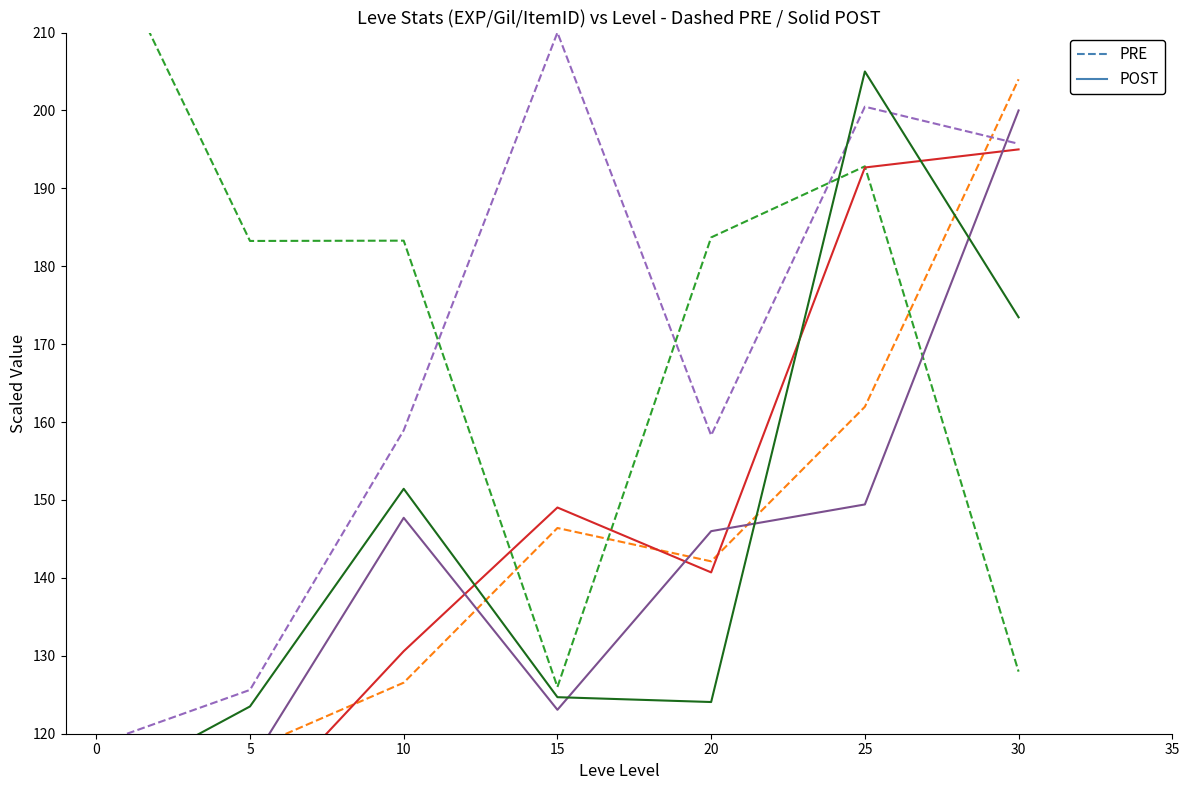

How many times do PRE and POST cross each other?

4